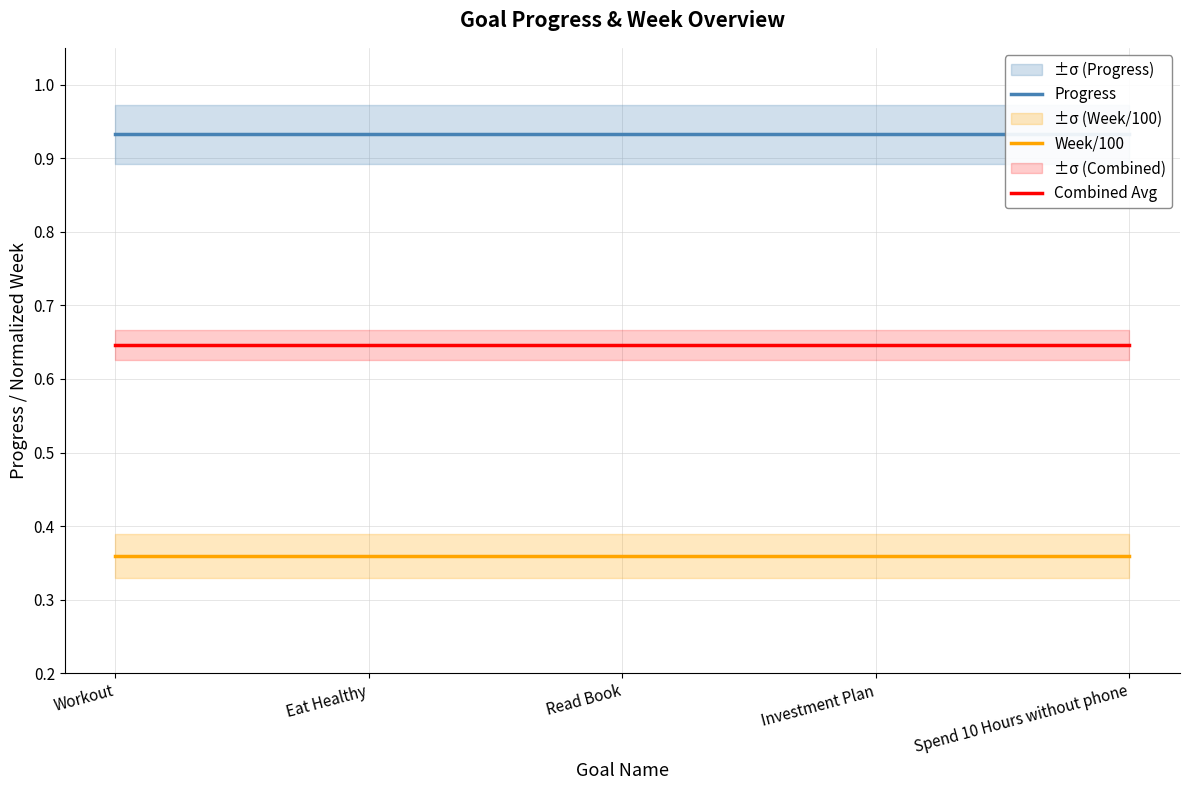

What is the sum of all Combined Avg values?

3.2